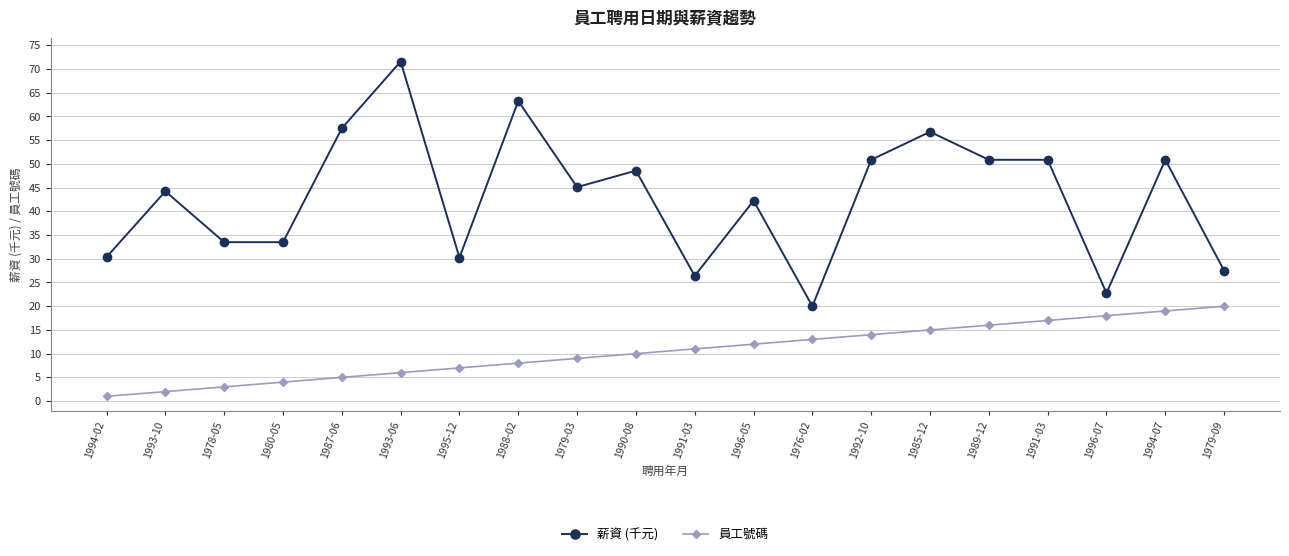

Reading left to right, extract all data points from this chart.

薪資 (千元): 1994-02=30.4	1993-10=44.2	1978-05=33.5	1980-05=33.5	1987-06=57.5	1993-06=71.6	1995-12=30.2	1988-02=63.2	1979-03=45.1	1990-08=48.6	1991-03=26.4	1996-05=42.2	1976-02=20.0	1992-10=50.9	1985-12=56.8	1989-12=50.9	1991-03=50.9	1996-07=22.8	1994-07=50.9	1979-09=27.5
員工號碼: 1994-02=1.0	1993-10=2.0	1978-05=3.0	1980-05=4.0	1987-06=5.0	1993-06=6.0	1995-12=7.0	1988-02=8.0	1979-03=9.0	1990-08=10.0	1991-03=11.0	1996-05=12.0	1976-02=13.0	1992-10=14.0	1985-12=15.0	1989-12=16.0	1991-03=17.0	1996-07=18.0	1994-07=19.0	1979-09=20.0